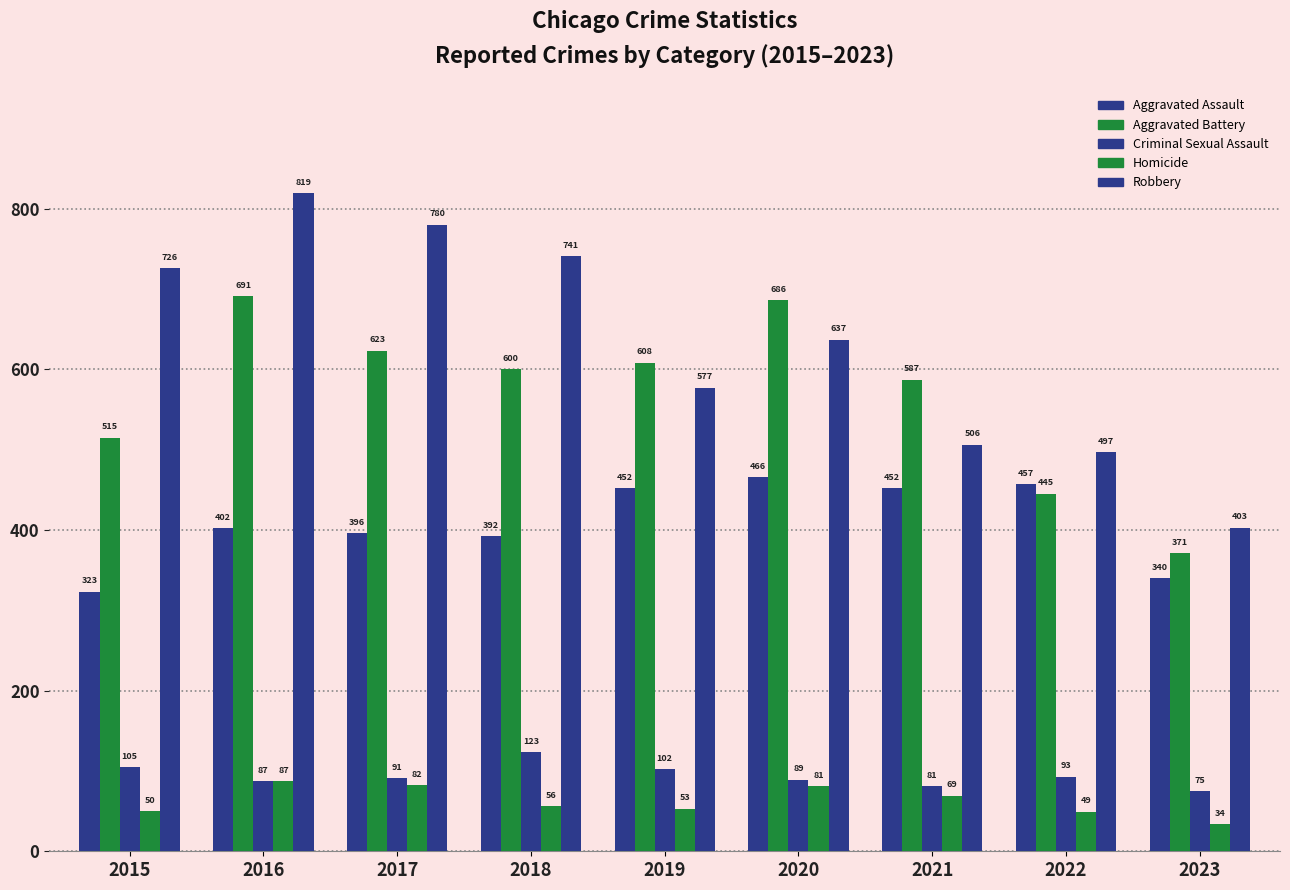

Which series changed the most between 2018 and 2021?

Robbery